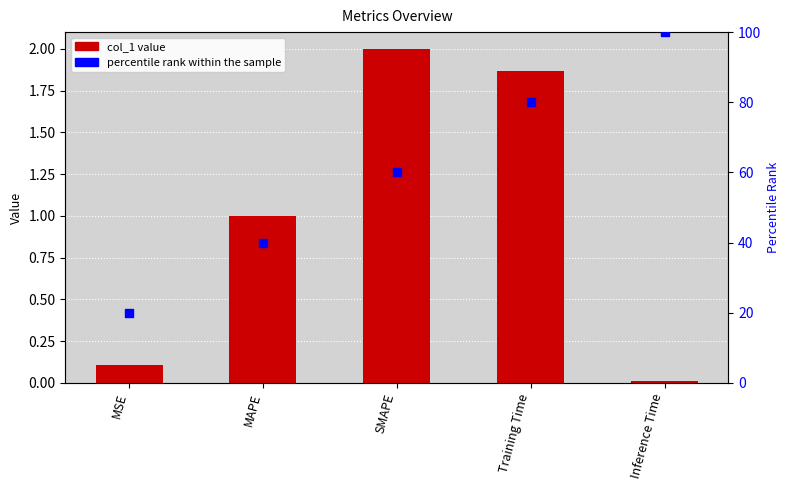

Which series has the largest total across all categories?

percentile rank within the sample